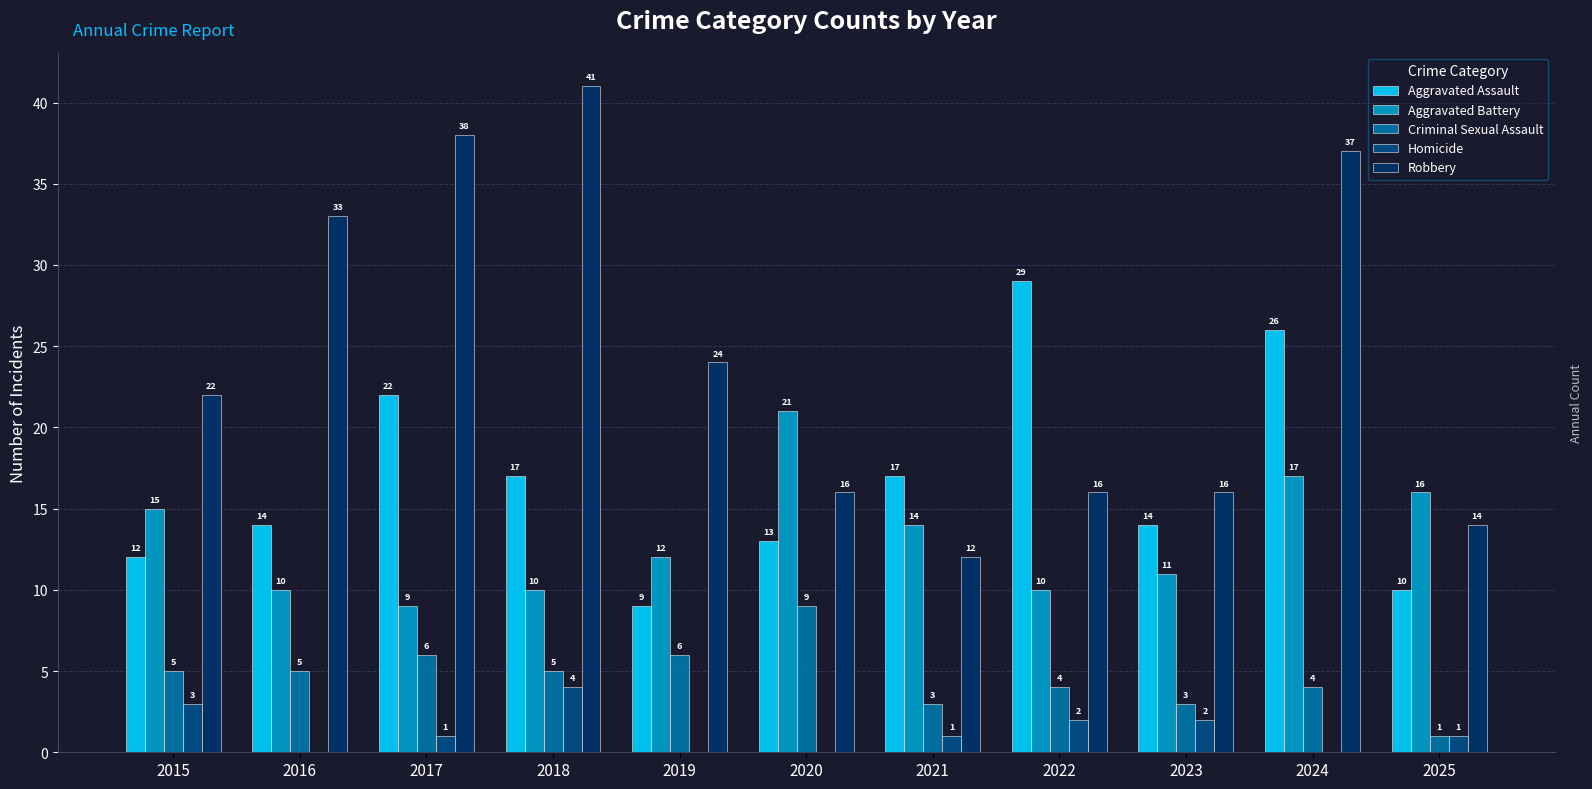

How many series are shown in this chart?

5